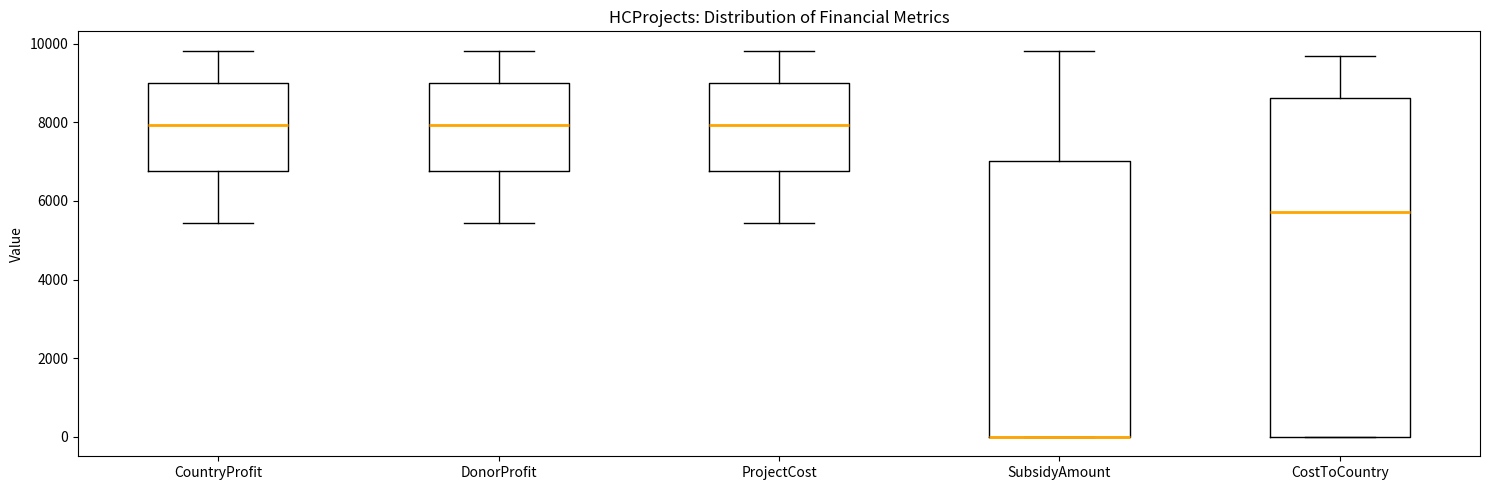

Where is the lower edge of the box for CountryProfit on the y-axis? The values are not printed on the chart, so give them approximately, as read against the axis.

6800